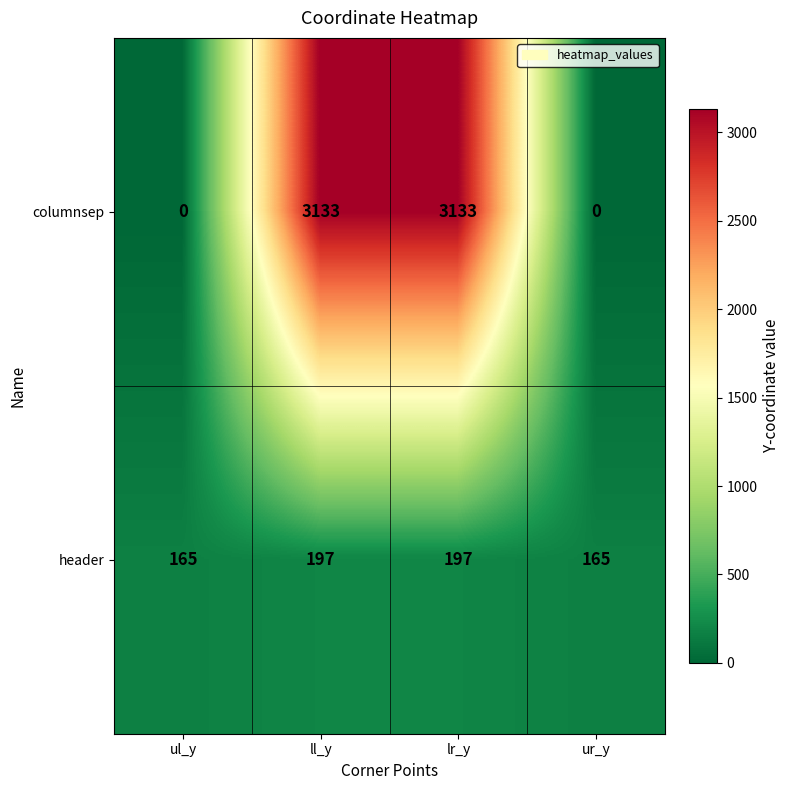

Reading left to right, transcribe all the data shown in this chart.

columnsep: ul_y=0	ll_y=3133	lr_y=3133	ur_y=0
header: ul_y=165	ll_y=197	lr_y=197	ur_y=165